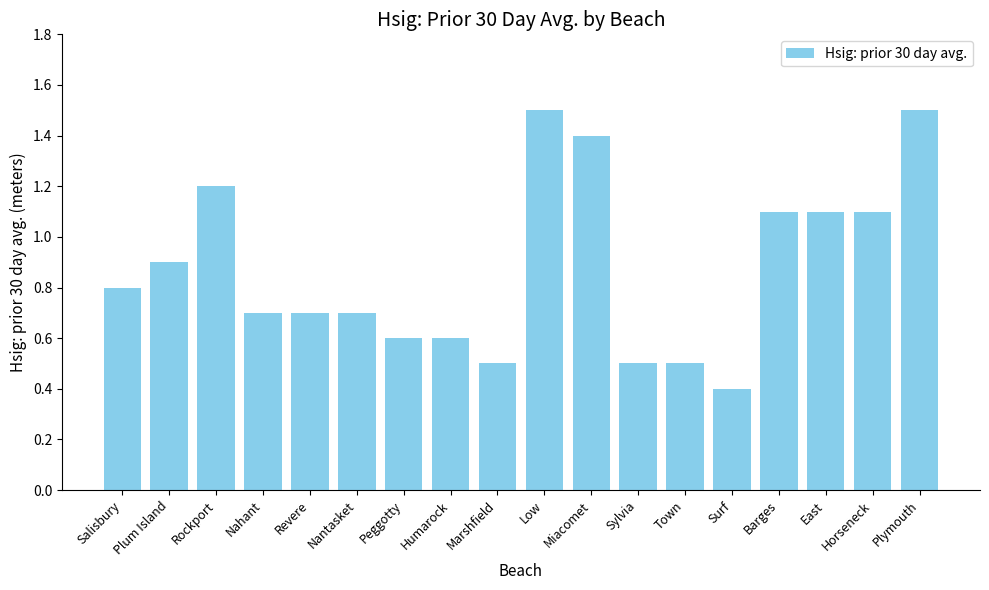

What is the sum of the values at Marshfield and Town?

1.0